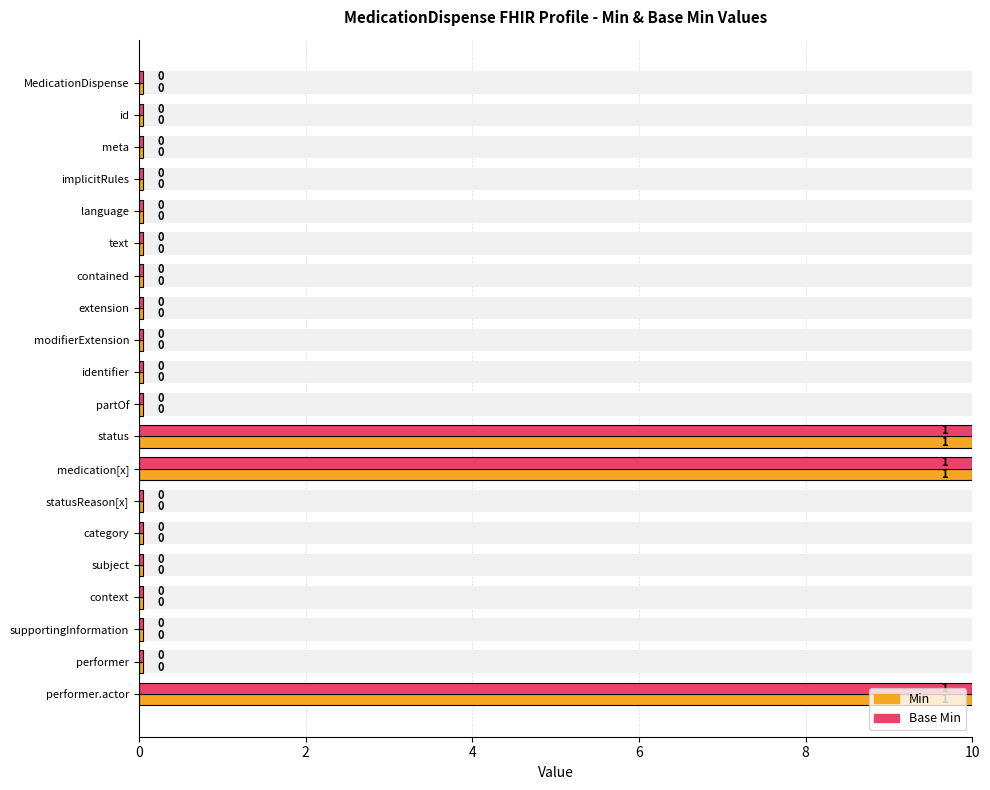

Rank the series at performer.actor from lowest to highest value.

Min, Base Min